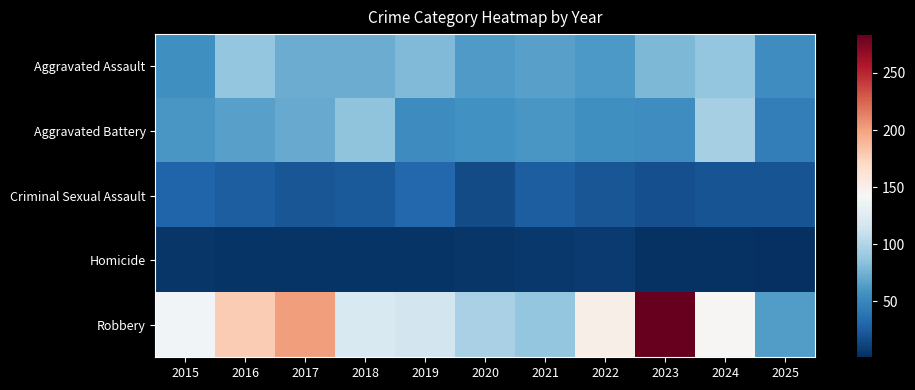

Reading left to right, what are all the values shown in this chart?

Aggravated Assault: 2015=56	2016=88	2017=72	2018=72	2019=80	2020=62	2021=66	2022=61	2023=79	2024=88	2025=55
Aggravated Battery: 2015=60	2016=66	2017=71	2018=86	2019=53	2020=57	2021=60	2022=56	2023=55	2024=96	2025=45
Criminal Sexual Assault: 2015=29	2016=26	2017=22	2018=24	2019=31	2020=16	2021=26	2022=21	2023=18	2024=20	2025=20
Homicide: 2015=5	2016=4	2017=4	2018=4	2019=4	2020=5	2021=6	2022=7	2023=3	2024=3	2025=1
Robbery: 2015=139	2016=178	2017=202	2018=121	2019=116	2020=97	2021=88	2022=151	2023=284	2024=144	2025=63